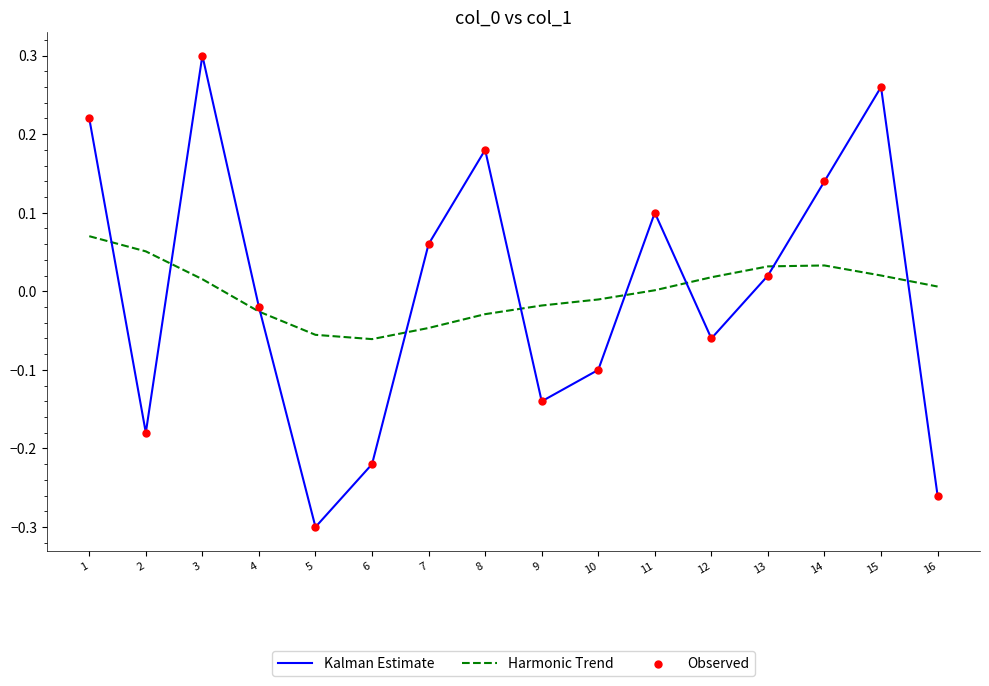

Is the value of Harmonic Trend at 12 greater than the value of Kalman Estimate at 8?

No